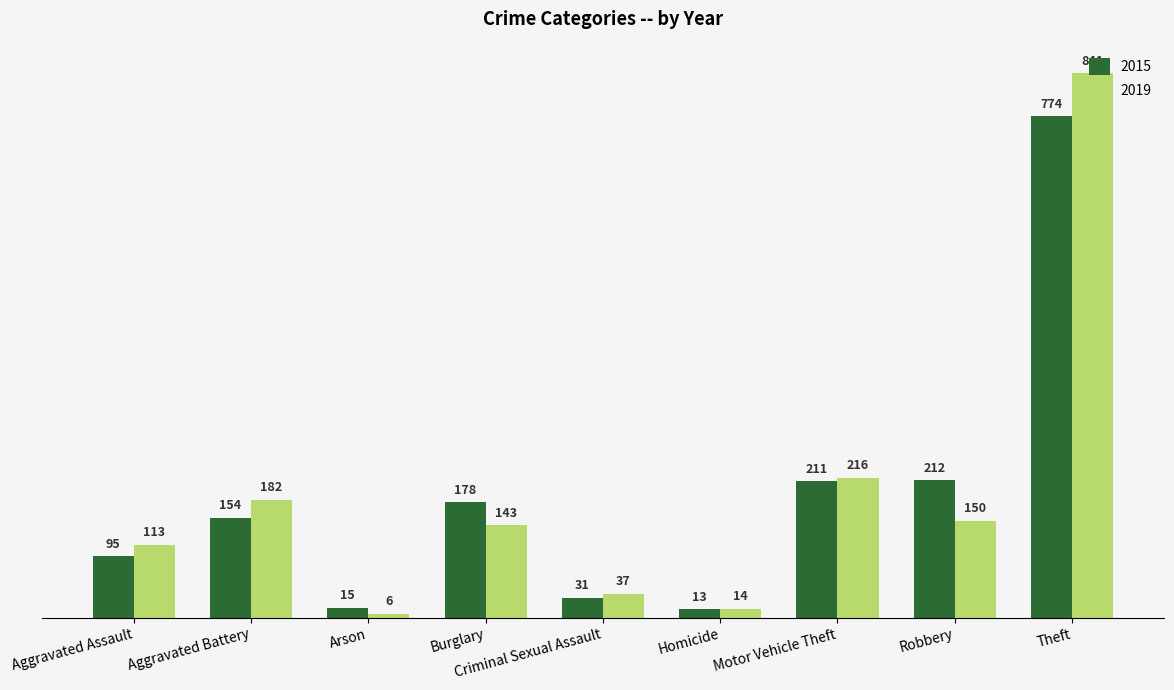

What is the difference between the 2015 values at Theft and Burglary?

596